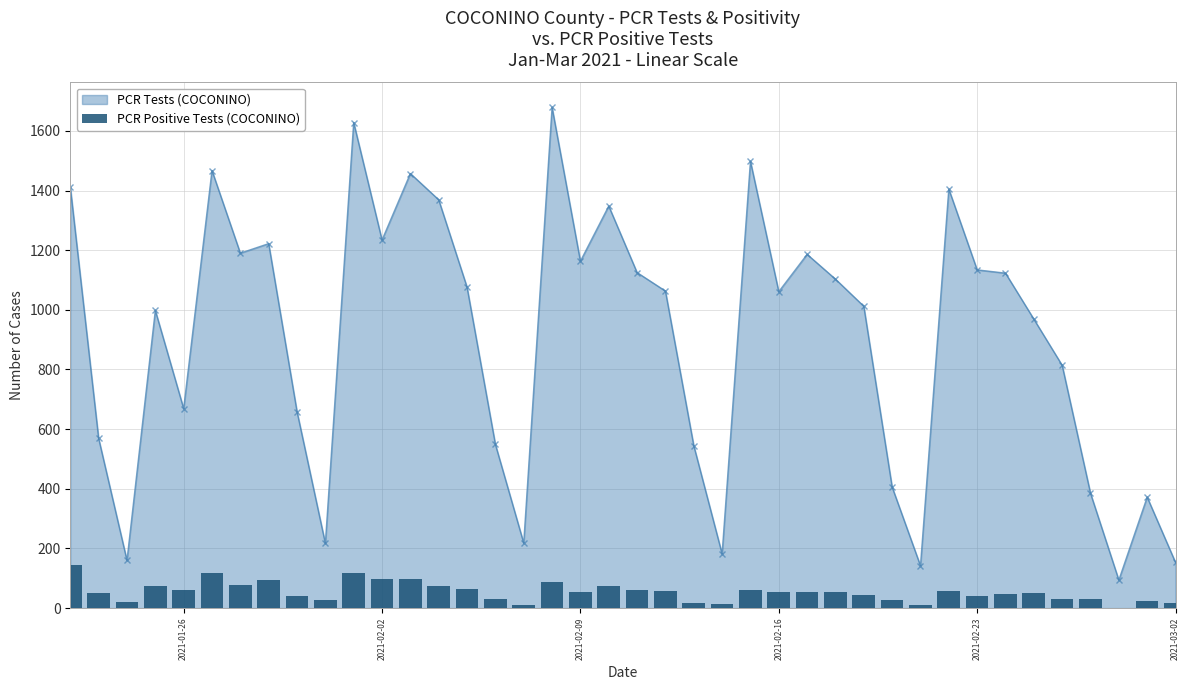

True or false: PCR Tests (COCONINO) has more than 0 interior local peaks.

True